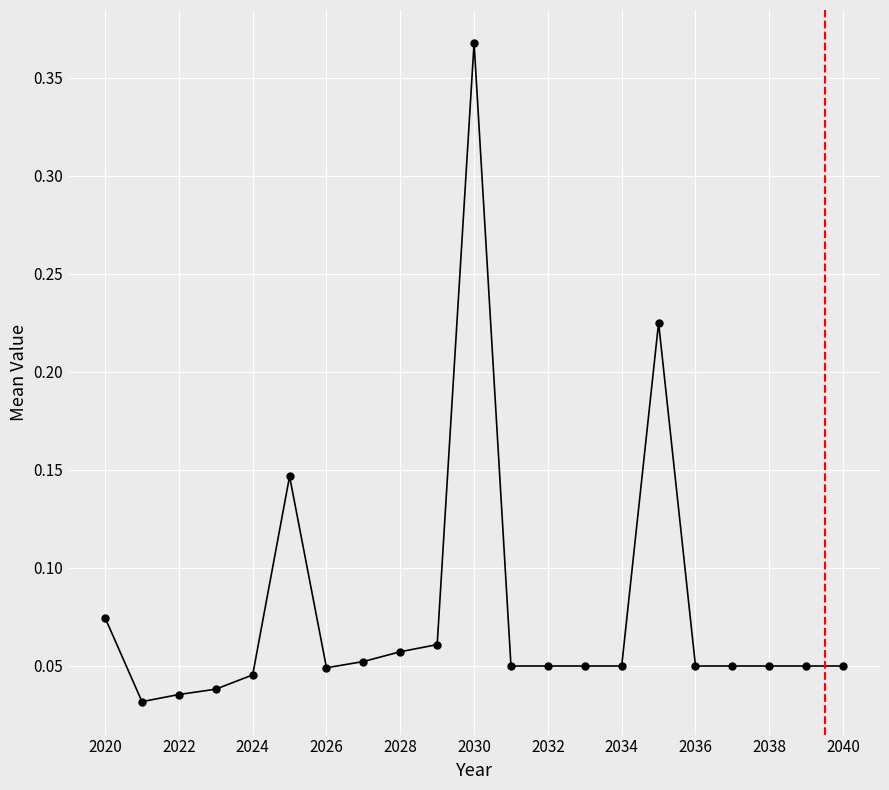

What is the difference between the maximum and second lowest values?

0.3